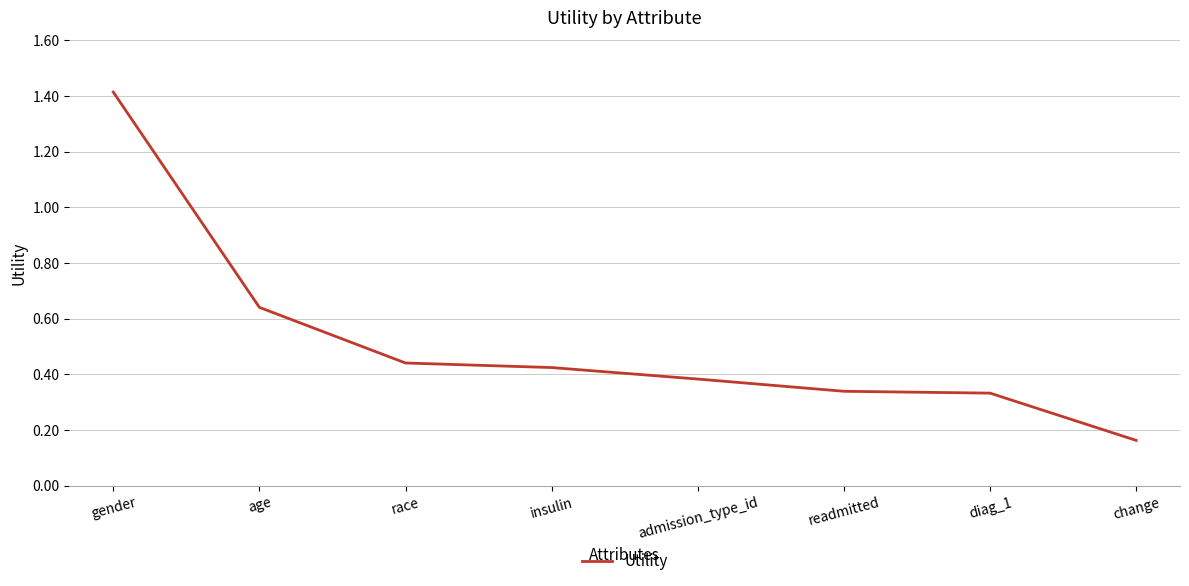

Where is the data nearest to the value 0?

change